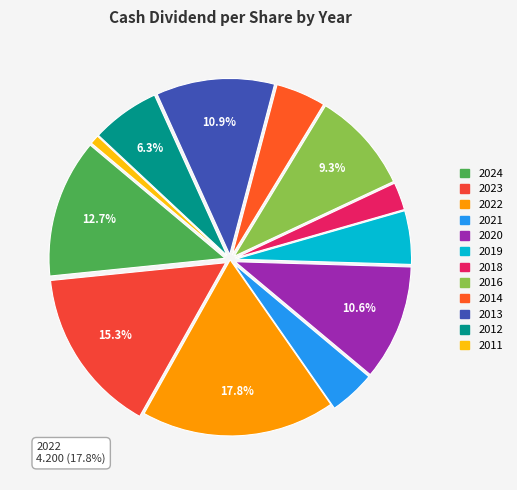

What is the largest slice in the pie chart?

2022